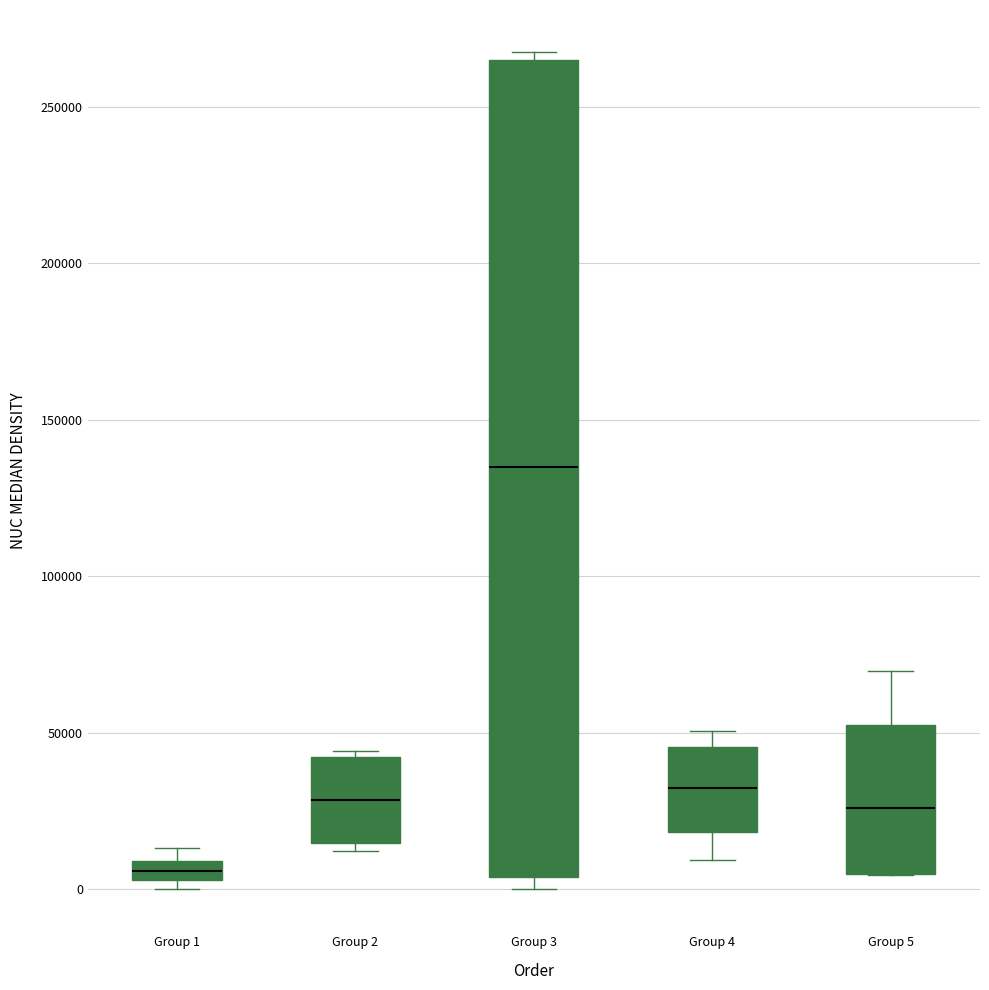

Comparing the boxes themselves (not the whiskers), which one is the tallest?

Group 3